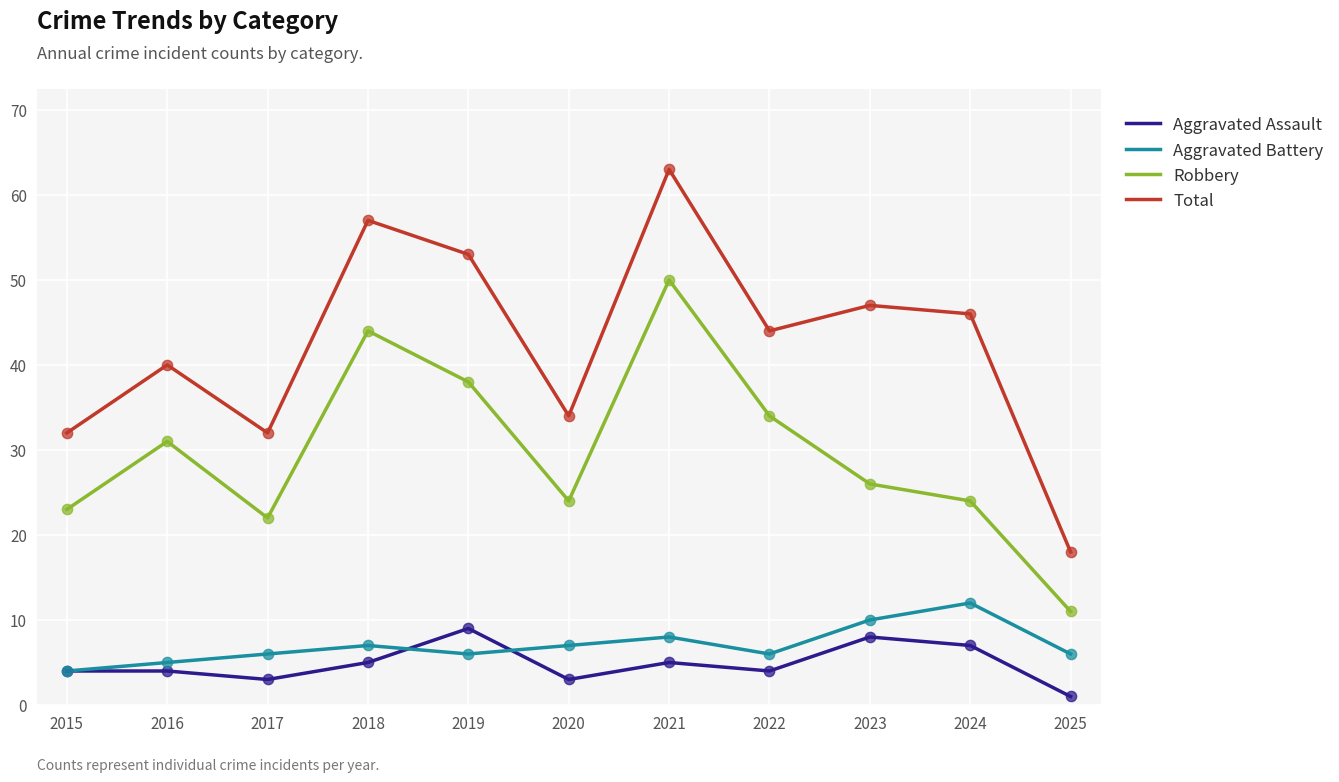

Between 2017 and 2024, which series saw the biggest shift?

Total